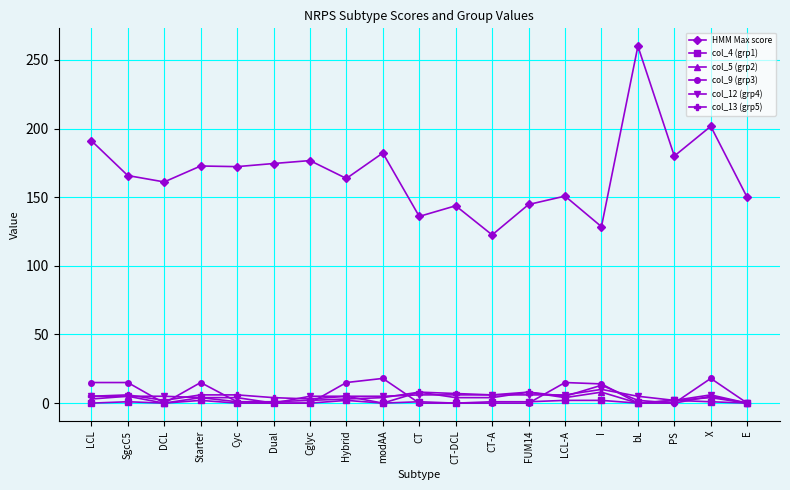

What is the highest value of the HMM Max score series?

260.0